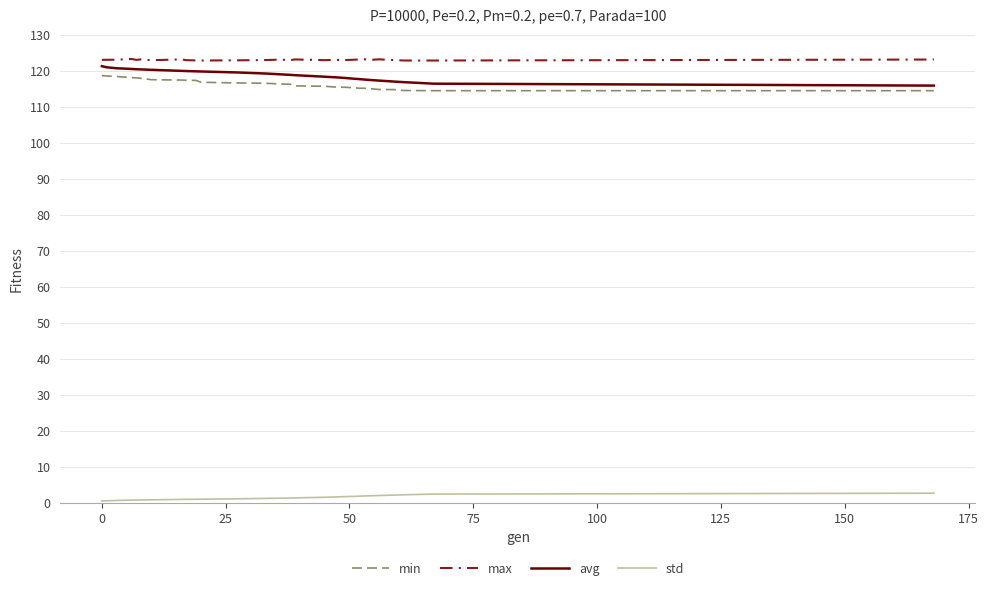

True or false: max and avg cross at least once.

False